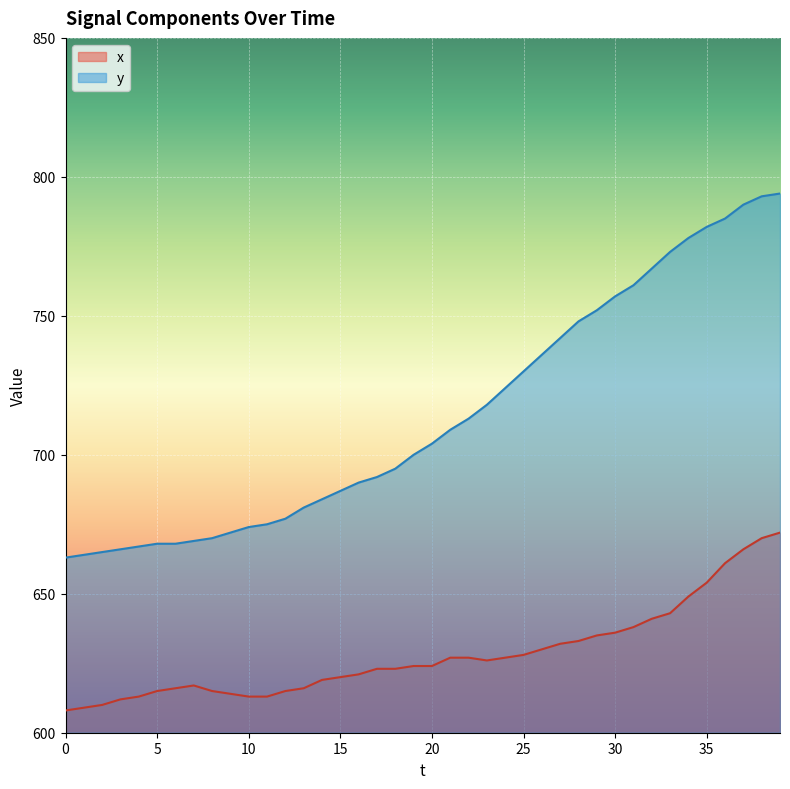

Which label corresponds to the largest value in the chart?

39